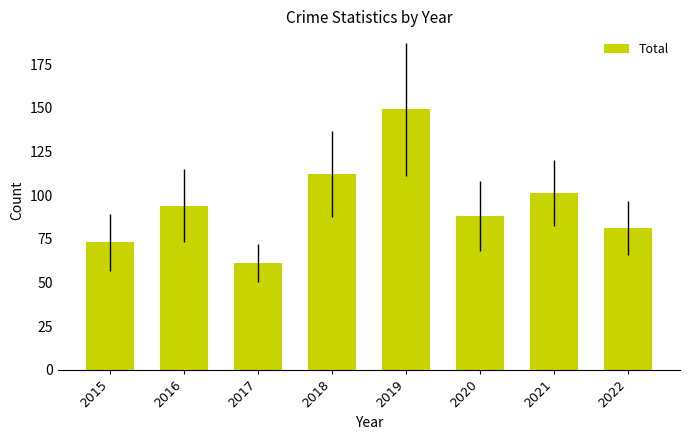

What is the average value?

95